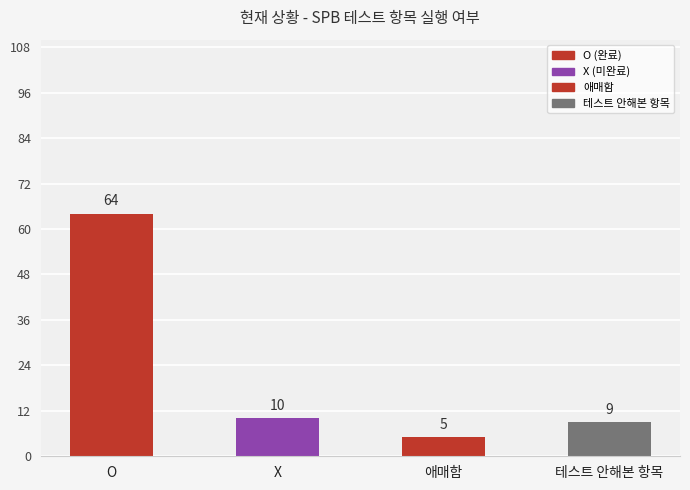

Reading left to right, list all the values displayed in this chart.

O=64	X=10	애매함=5	테스트 안해본 항목=9